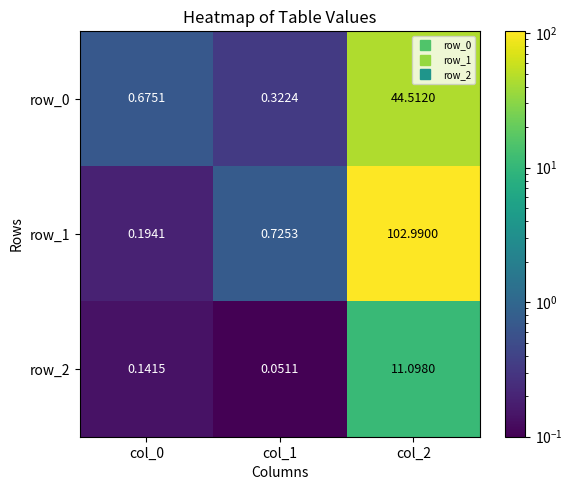

At which label is row_2 closest to 5?

col_0